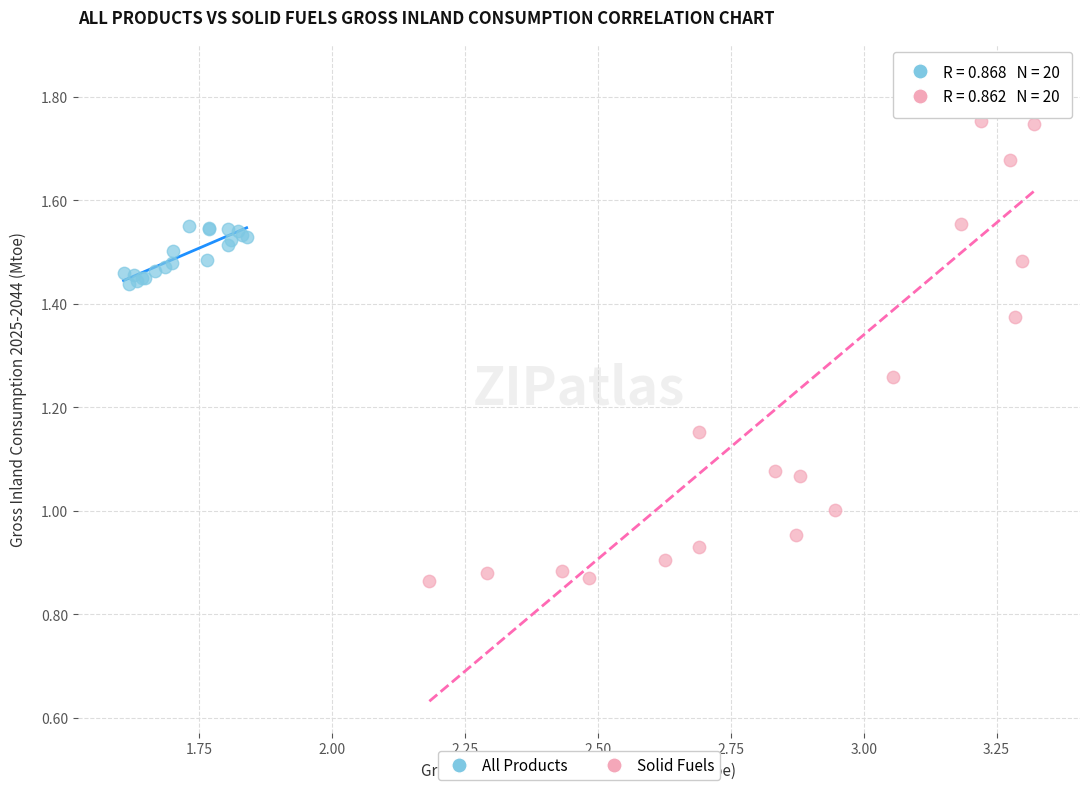

Which series reaches the minimum Y coordinate?

Solid Fuels